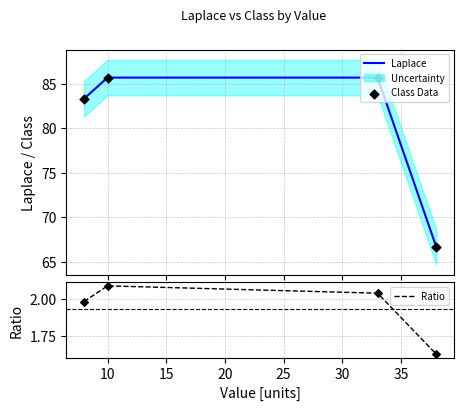

Which series contains the highest Y value?

Laplace